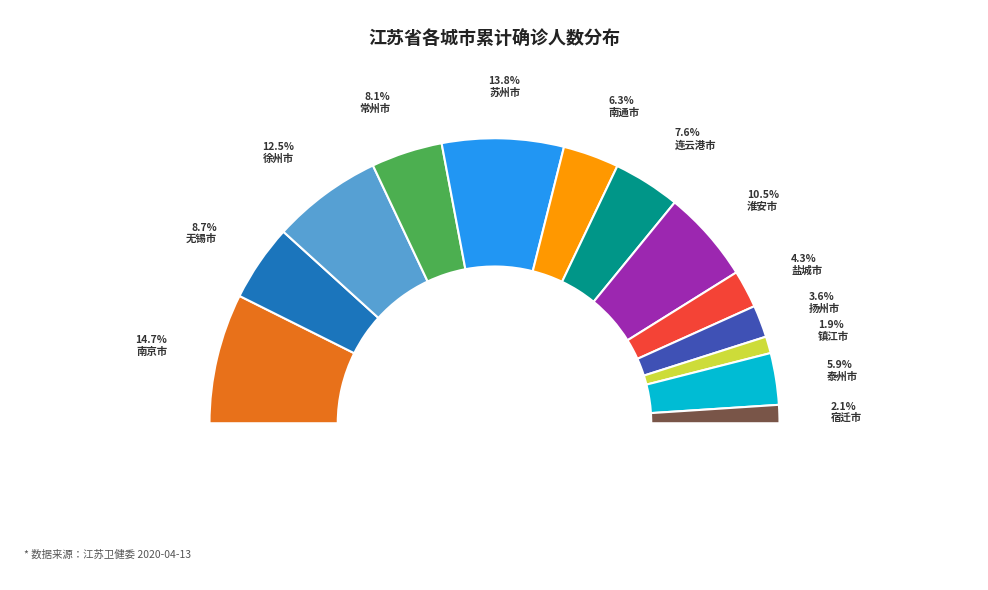

Does 泰州市 account for over 50% of the chart?

No